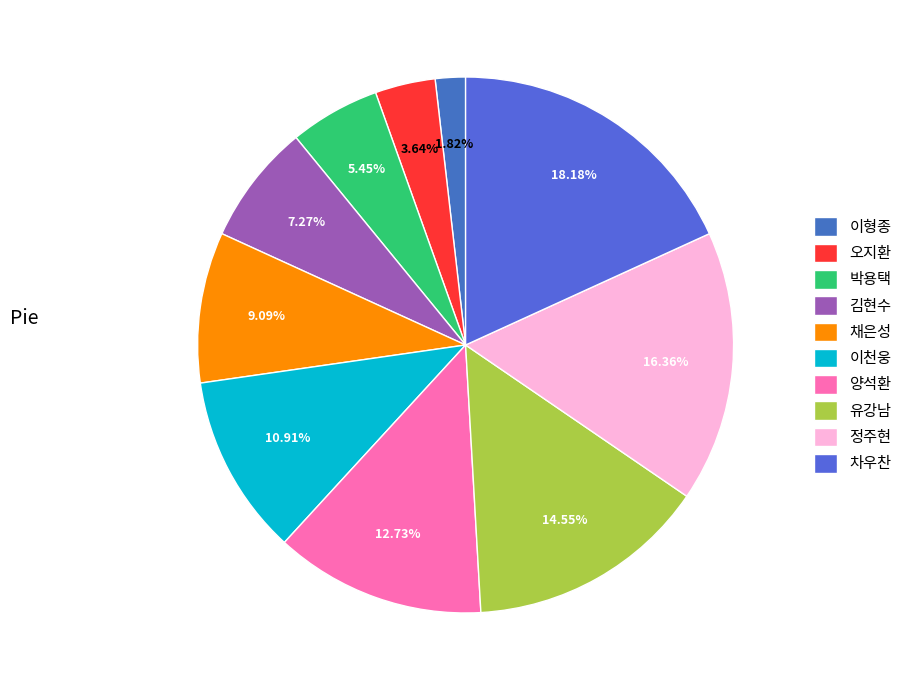

Is there a majority slice in this chart?

No